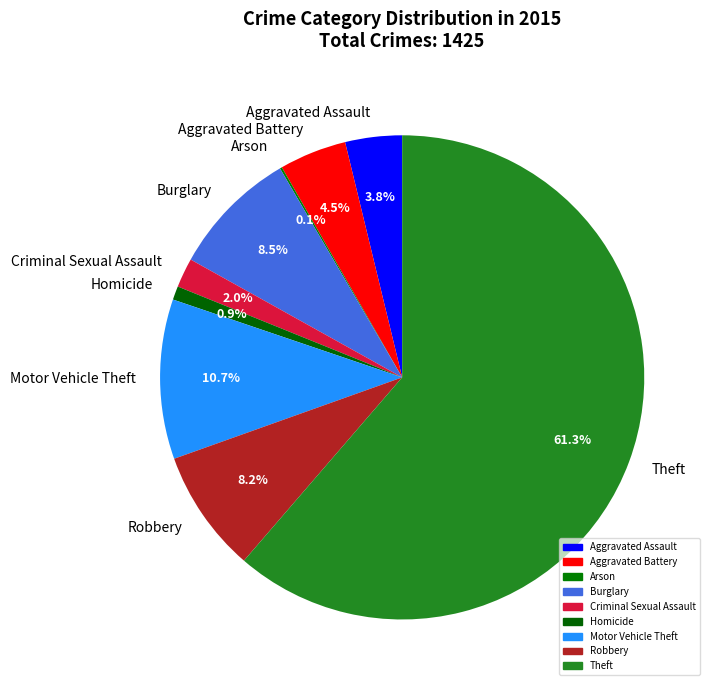

What percentage is the Homicide slice, to the nearest percent?

1%